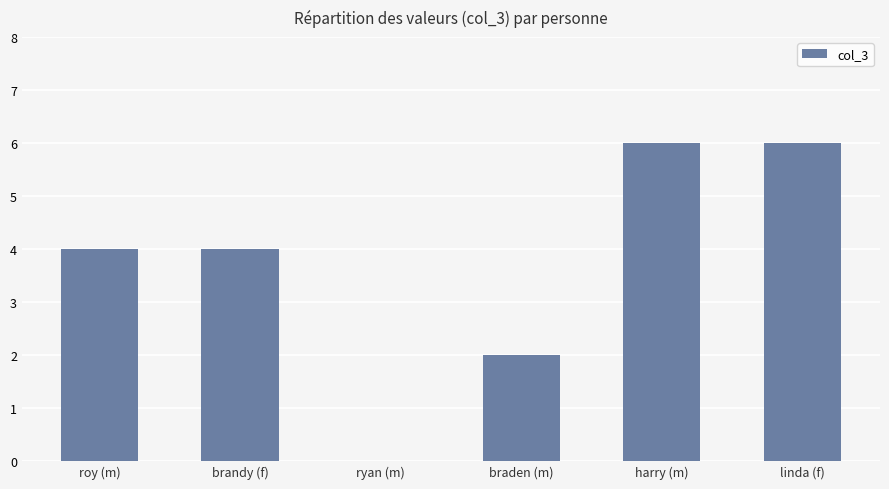

Are the bars horizontal?

No